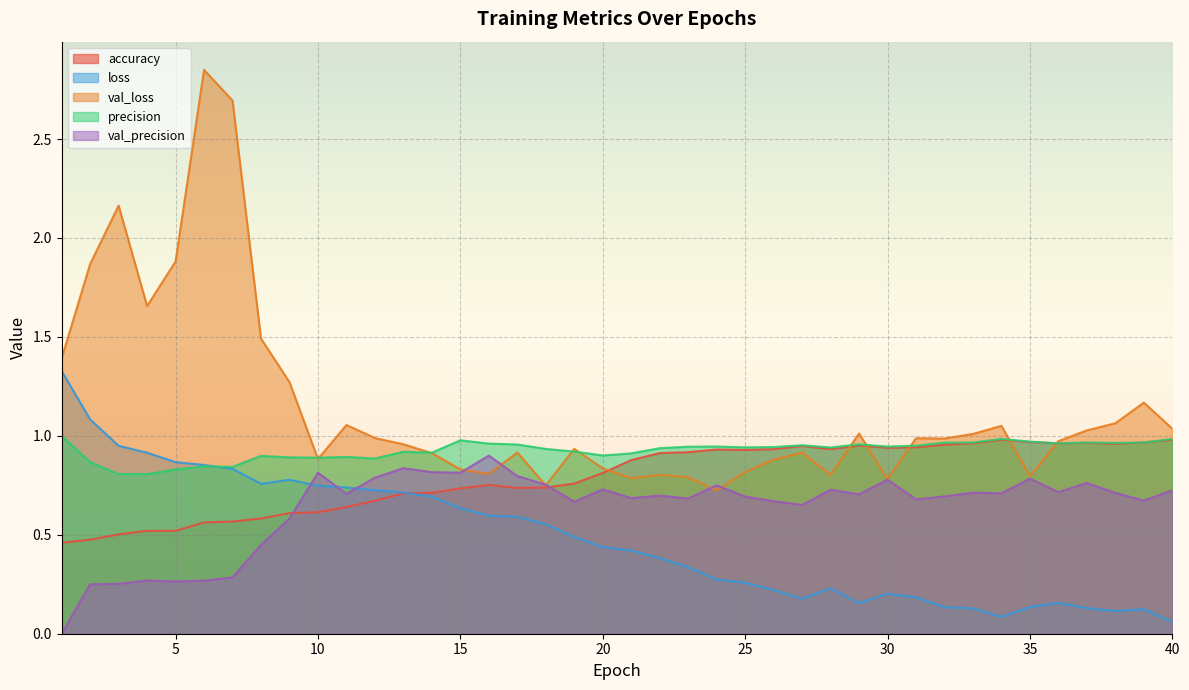

Reading right to left, extract all data points from this chart.

accuracy: 1.0	1.0	1.0	1.0	1.0	1.0	1.0	1.0	1.0	0.9	0.9	1.0	0.9	0.9	0.9	0.9	0.9	0.9	0.9	0.9	0.8	0.8	0.7	0.7	0.8	0.7	0.7	0.7	0.7	0.6	0.6	0.6	0.6	0.6	0.6	0.5	0.5	0.5	0.5	0.5
loss: 0.1	0.1	0.1	0.1	0.2	0.1	0.1	0.1	0.1	0.2	0.2	0.2	0.2	0.2	0.2	0.3	0.3	0.3	0.4	0.4	0.4	0.5	0.6	0.6	0.6	0.6	0.7	0.7	0.7	0.7	0.7	0.8	0.8	0.8	0.9	0.9	0.9	0.9	1.1	1.3
val_loss: 1.0	1.2	1.1	1.0	1.0	0.8	1.1	1.0	1.0	1.0	0.8	1.0	0.8	0.9	0.9	0.8	0.7	0.8	0.8	0.8	0.8	0.9	0.7	0.9	0.8	0.8	0.9	1.0	1.0	1.1	0.9	1.3	1.5	2.7	2.8	1.9	1.7	2.2	1.9	1.4
precision: 1.0	1.0	1.0	1.0	1.0	1.0	1.0	1.0	1.0	1.0	0.9	1.0	0.9	1.0	0.9	0.9	0.9	0.9	0.9	0.9	0.9	0.9	0.9	1.0	1.0	1.0	0.9	0.9	0.9	0.9	0.9	0.9	0.9	0.8	0.8	0.8	0.8	0.8	0.9	1.0
val_precision: 0.7	0.7	0.7	0.8	0.7	0.8	0.7	0.7	0.7	0.7	0.8	0.7	0.7	0.7	0.7	0.7	0.8	0.7	0.7	0.7	0.7	0.7	0.8	0.8	0.9	0.8	0.8	0.8	0.8	0.7	0.8	0.6	0.4	0.3	0.3	0.3	0.3	0.3	0.2	0.0